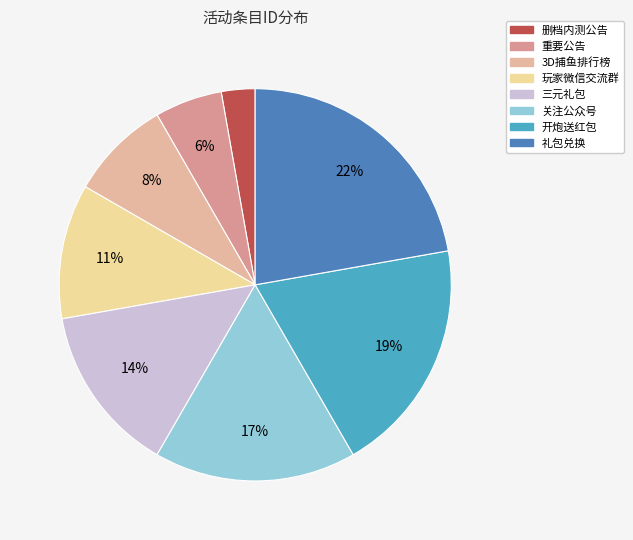

Rank the categories by value from highest to lowest.

礼包兑换, 开炮送红包, 关注公众号, 三元礼包, 玩家微信交流群, 3D捕鱼排行榜, 重要公告, 删档内测公告